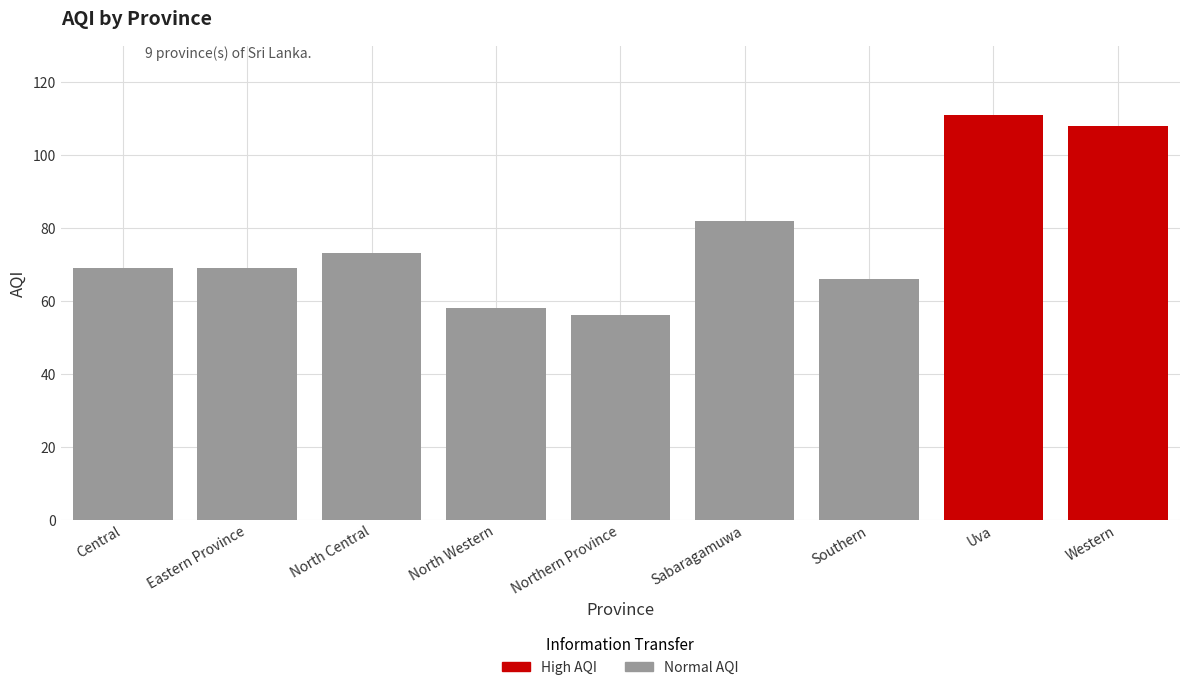

What is the label of the 9th bar from the left?

Western